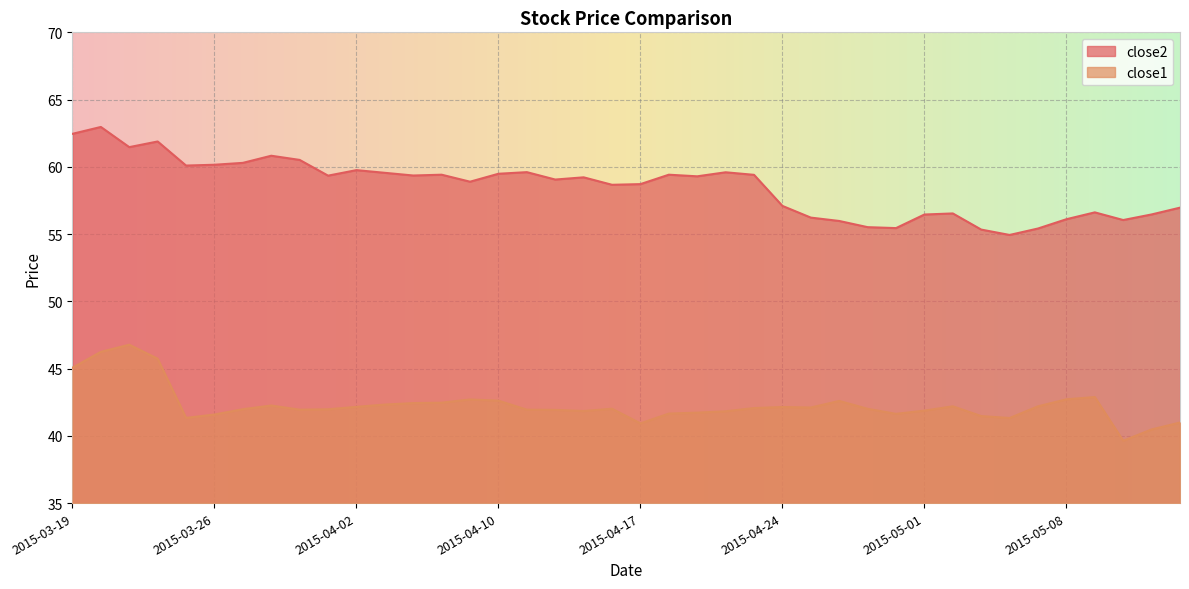

What is the difference between the maximum and second lowest values in the close1 series?

6.3